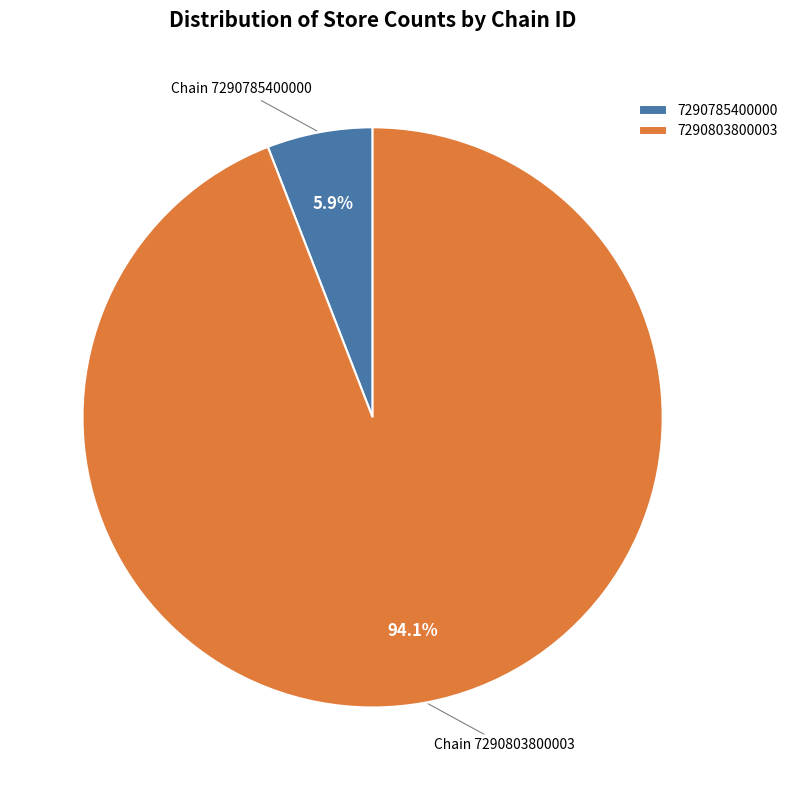

What percentage do 7290785400000 and 7290803800003 together represent?

100.0%